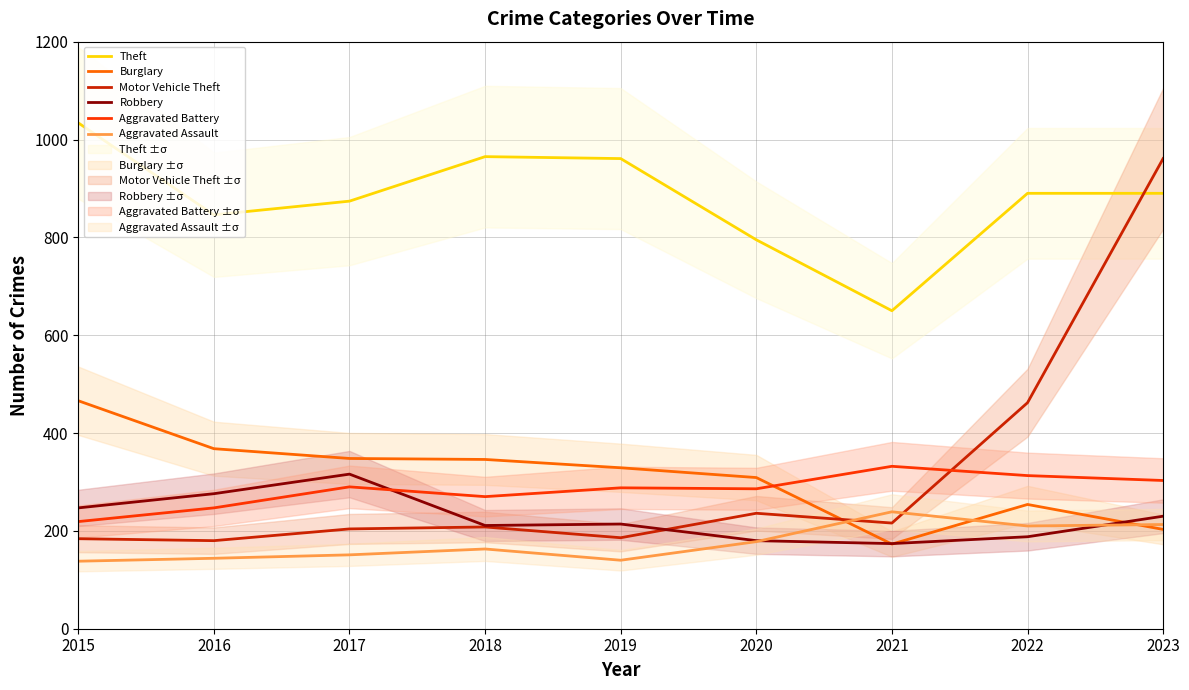

Is it true that Burglary equals 309 at 2020?

True